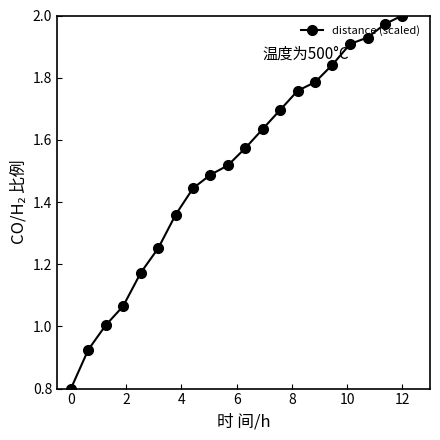

True or false: there are more than 1 points higher than both neighbors.

False